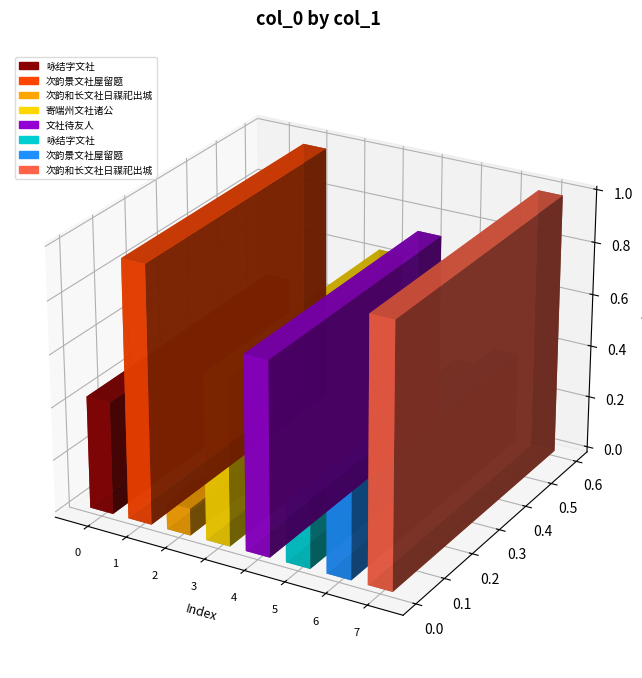

The chart shows a value of 239691 at 文社待友人. True or false?

False